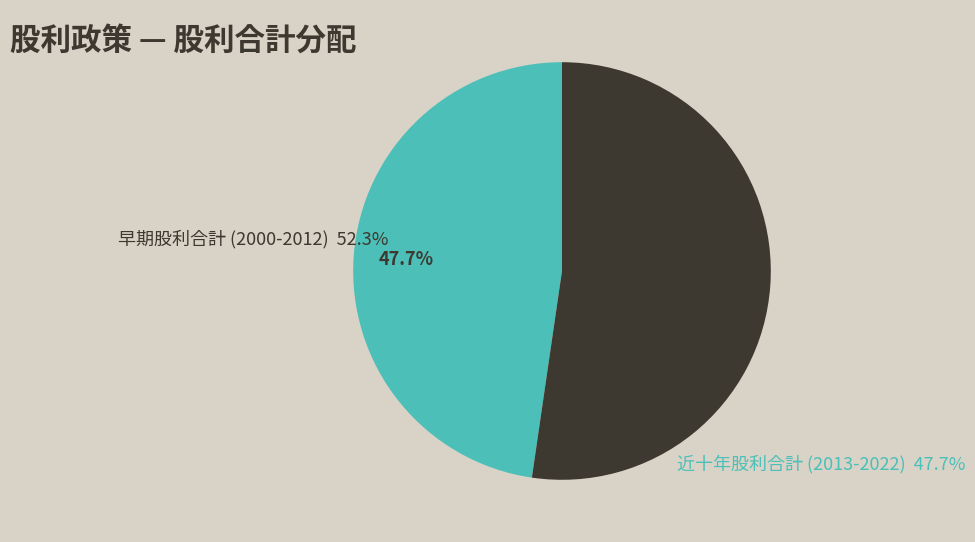

Rank the categories by value from lowest to highest.

近十年股利合計 (2013-2022), 早期股利合計 (2000-2012)